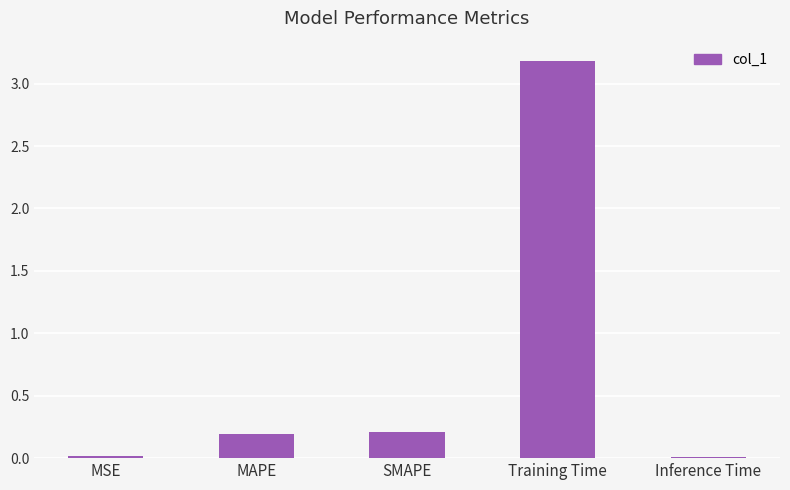

Which has a higher value, SMAPE or Training Time?

Training Time